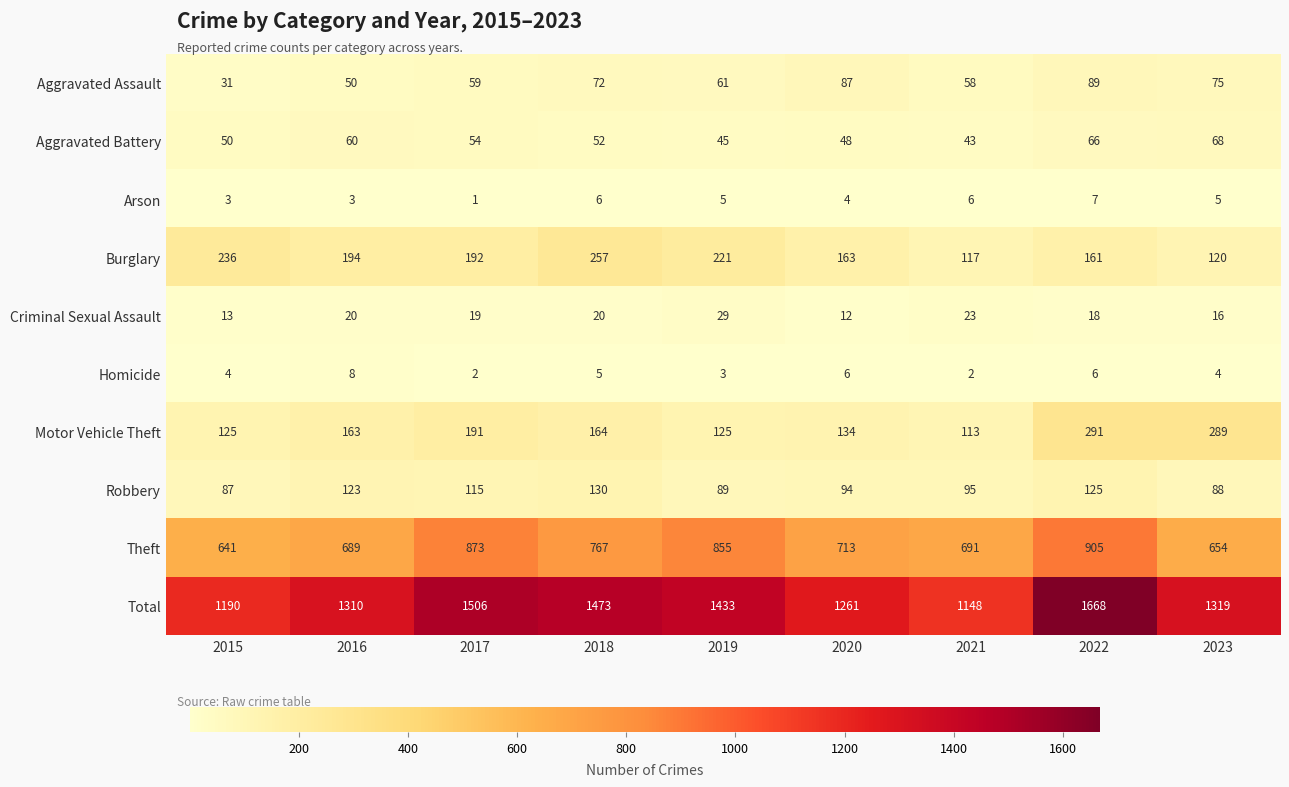

What is the difference between the maximum and second lowest values in the Aggravated Assault series?

39